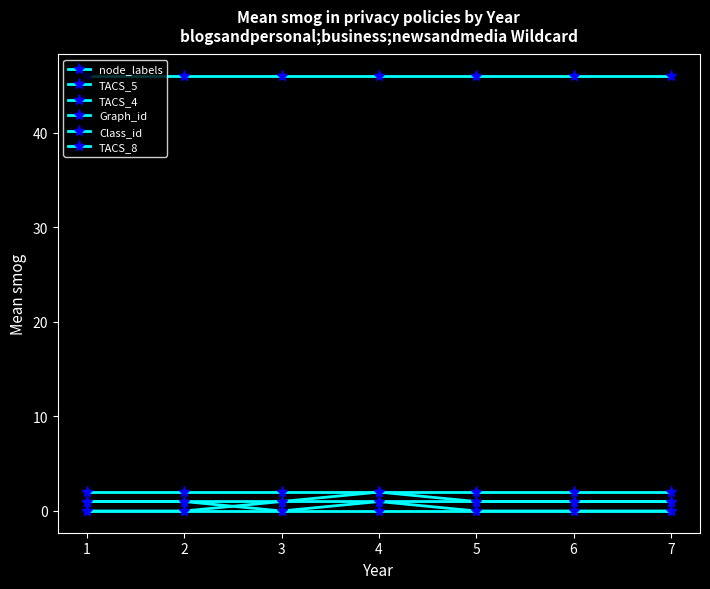

List the series in order of their peak value, highest first.

Graph_id, node_labels, Class_id, TACS_5, TACS_4, TACS_8